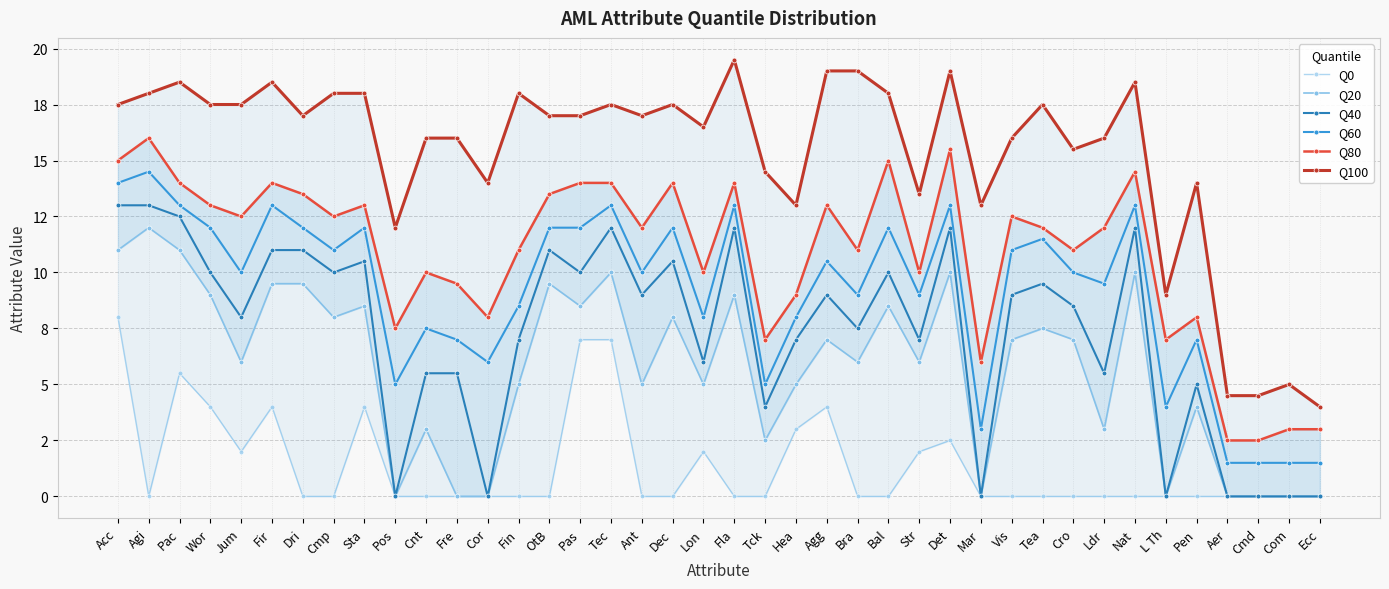

Reading left to right, list all the values displayed in this chart.

Q0: 8.0	0.0	5.5	4.0	2.0	4.0	0.0	0.0	4.0	0.0	0.0	0.0	0.0	0.0	0.0	7.0	7.0	0.0	0.0	2.0	0.0	0.0	3.0	4.0	0.0	0.0	2.0	2.5	0.0	0.0	0.0	0.0	0.0	0.0	0.0	0.0	0.0	0.0	0.0	0.0
Q20: 11.0	12.0	11.0	9.0	6.0	9.5	9.5	8.0	8.5	0.0	3.0	0.0	0.0	5.0	9.5	8.5	10.0	5.0	8.0	5.0	9.0	2.5	5.0	7.0	6.0	8.5	6.0	10.0	0.0	7.0	7.5	7.0	3.0	10.0	0.0	4.0	0.0	0.0	0.0	0.0
Q40: 13.0	13.0	12.5	10.0	8.0	11.0	11.0	10.0	10.5	0.0	5.5	5.5	0.0	7.0	11.0	10.0	12.0	9.0	10.5	6.0	12.0	4.0	7.0	9.0	7.5	10.0	7.0	12.0	0.0	9.0	9.5	8.5	5.5	12.0	0.0	5.0	0.0	0.0	0.0	0.0
Q60: 14.0	14.5	13.0	12.0	10.0	13.0	12.0	11.0	12.0	5.0	7.5	7.0	6.0	8.5	12.0	12.0	13.0	10.0	12.0	8.0	13.0	5.0	8.0	10.5	9.0	12.0	9.0	13.0	3.0	11.0	11.5	10.0	9.5	13.0	4.0	7.0	1.5	1.5	1.5	1.5
Q80: 15.0	16.0	14.0	13.0	12.5	14.0	13.5	12.5	13.0	7.5	10.0	9.5	8.0	11.0	13.5	14.0	14.0	12.0	14.0	10.0	14.0	7.0	9.0	13.0	11.0	15.0	10.0	15.5	6.0	12.5	12.0	11.0	12.0	14.5	7.0	8.0	2.5	2.5	3.0	3.0
Q100: 17.5	18.0	18.5	17.5	17.5	18.5	17.0	18.0	18.0	12.0	16.0	16.0	14.0	18.0	17.0	17.0	17.5	17.0	17.5	16.5	19.5	14.5	13.0	19.0	19.0	18.0	13.5	19.0	13.0	16.0	17.5	15.5	16.0	18.5	9.0	14.0	4.5	4.5	5.0	4.0